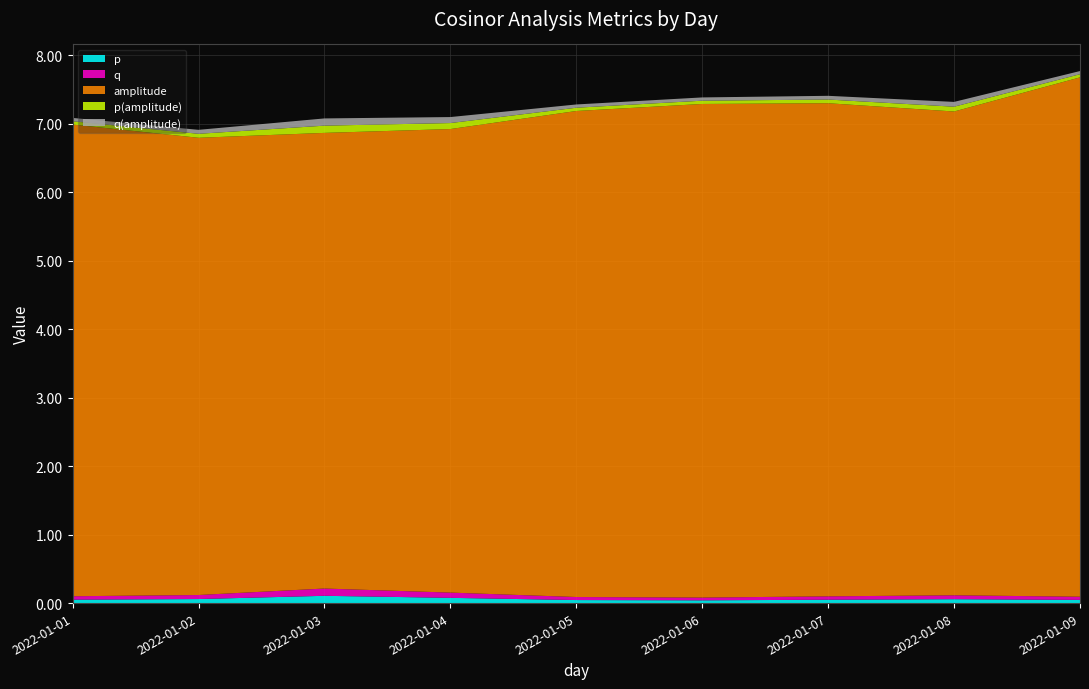

Reading left to right, transcribe all the data shown in this chart.

p: 0.1	0.1	0.1	0.1	0.0	0.0	0.0	0.1	0.0
q: 0.1	0.1	0.1	0.1	0.0	0.0	0.0	0.1	0.0
amplitude: 6.9	6.7	6.7	6.8	7.1	7.2	7.2	7.1	7.6
p(amplitude): 0.0	0.1	0.1	0.1	0.0	0.0	0.1	0.1	0.0
q(amplitude): 0.0	0.1	0.1	0.1	0.0	0.0	0.1	0.1	0.0